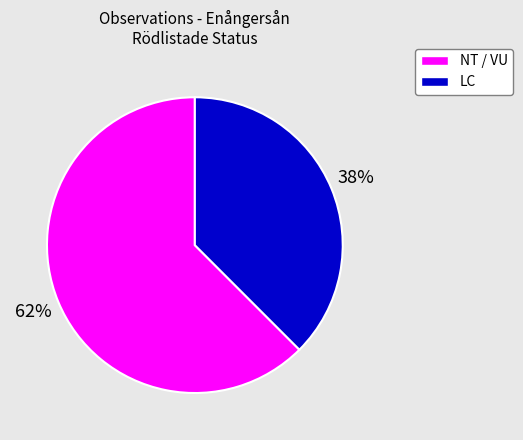

Does any single category account for the majority?

Yes